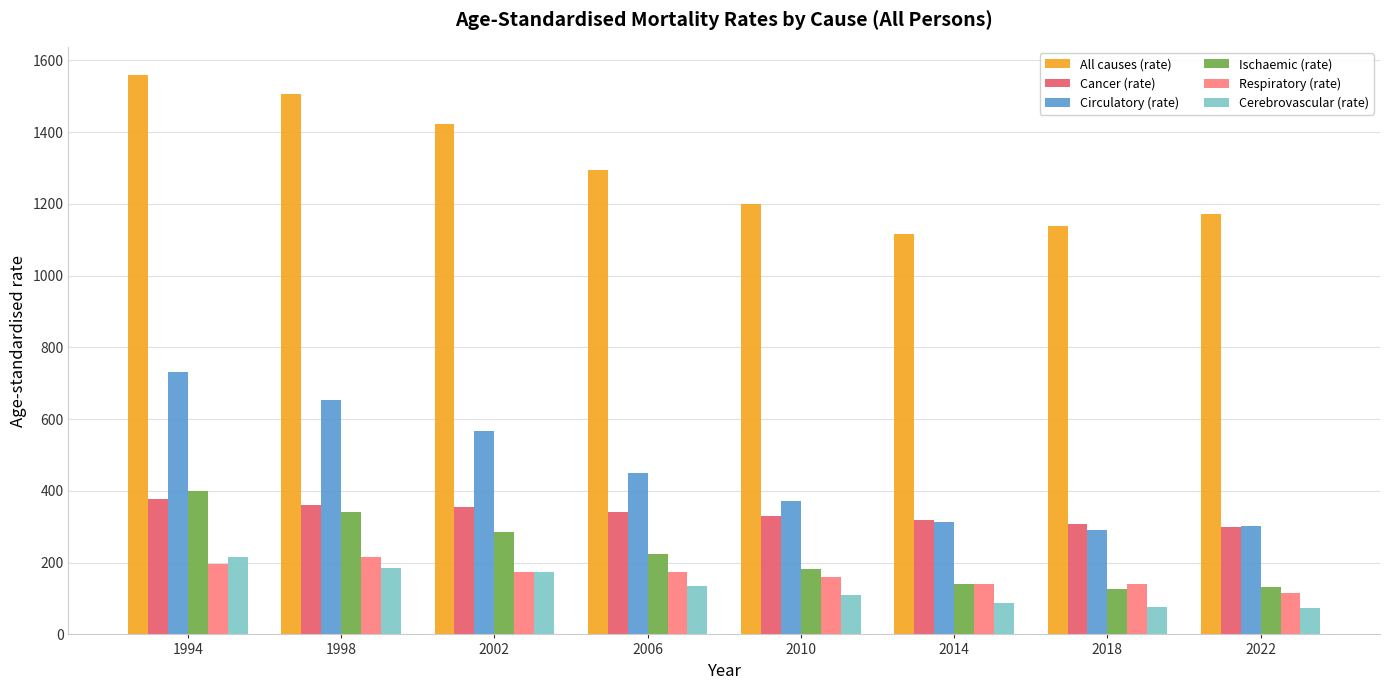

How many values in the Respiratory (rate) series are below 173?

4